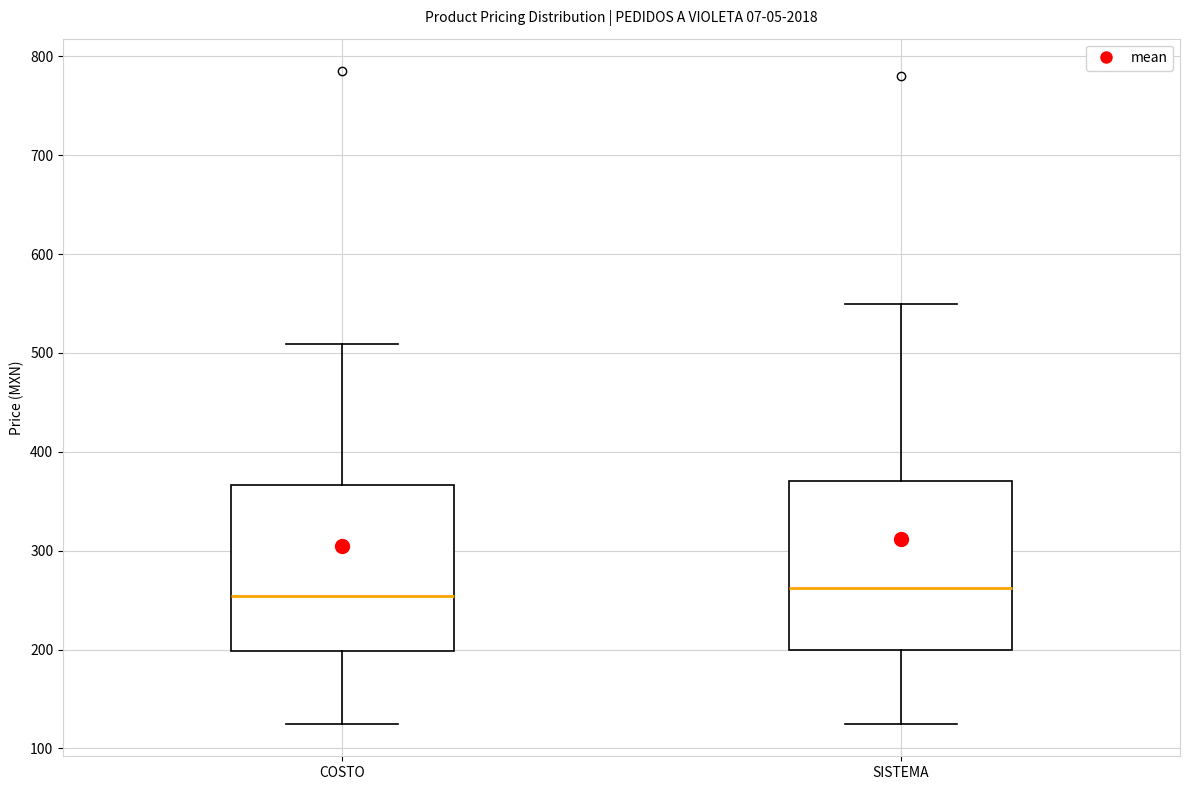

Reading left to right, transcribe this box plot: for each box, give where its median line is, the range the box spans, and where its two whiskers end, as read against the y-axis. The values are not printed on the chart, so give them approximately, as read against the axis.

COSTO: median 250, box 200 to 370, whiskers 130 to 510
SISTEMA: median 260, box 200 to 370, whiskers 130 to 550